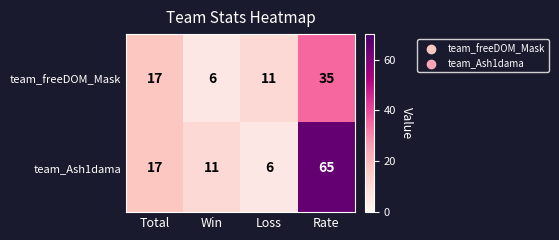

Between Total and Rate, which series saw the biggest shift?

team_Ash1dama